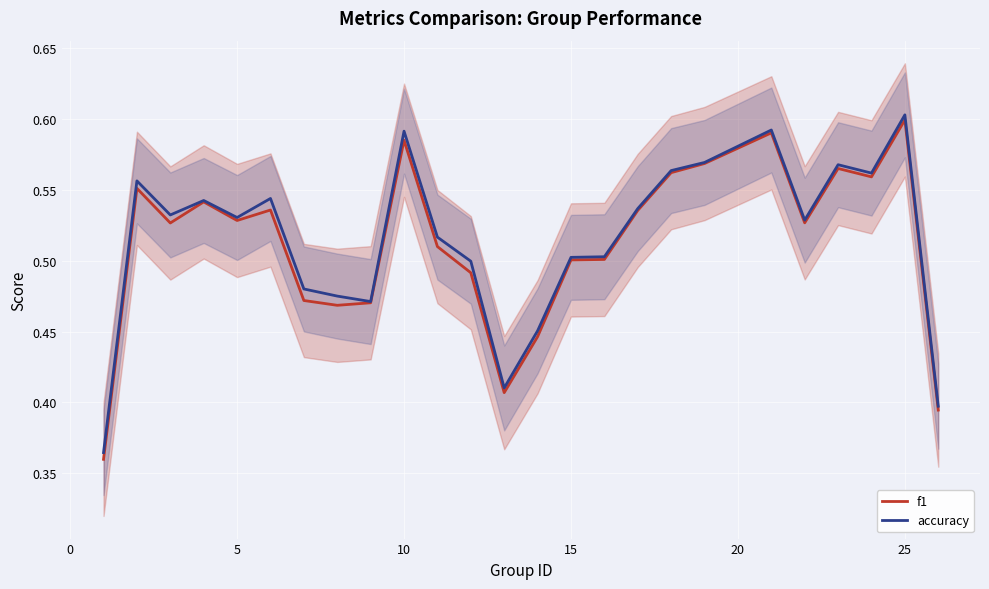

At which label does accuracy reach its peak?

25